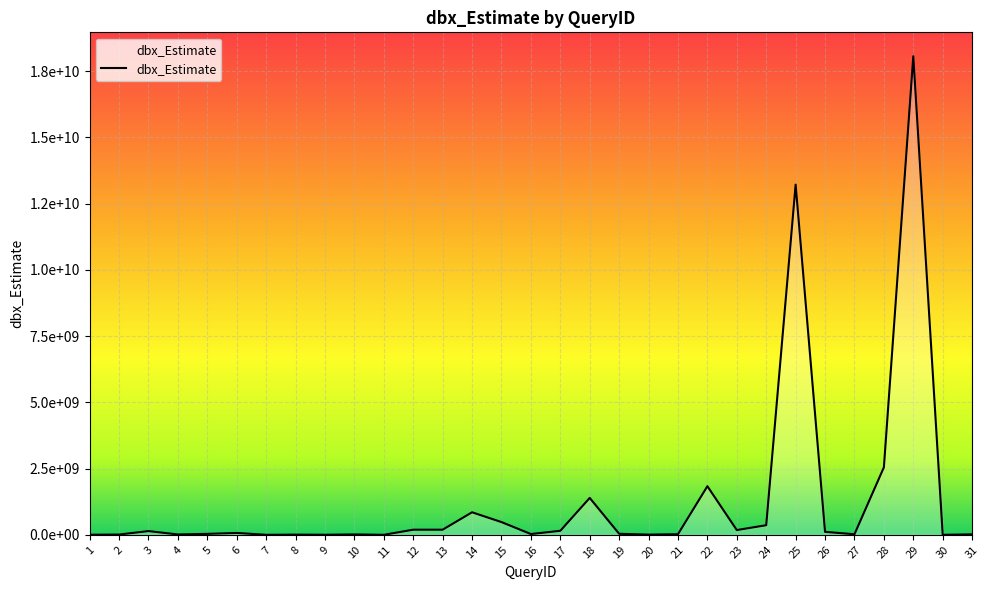

How many points are higher than both their immediate neighbors (excluding endpoints)?

9